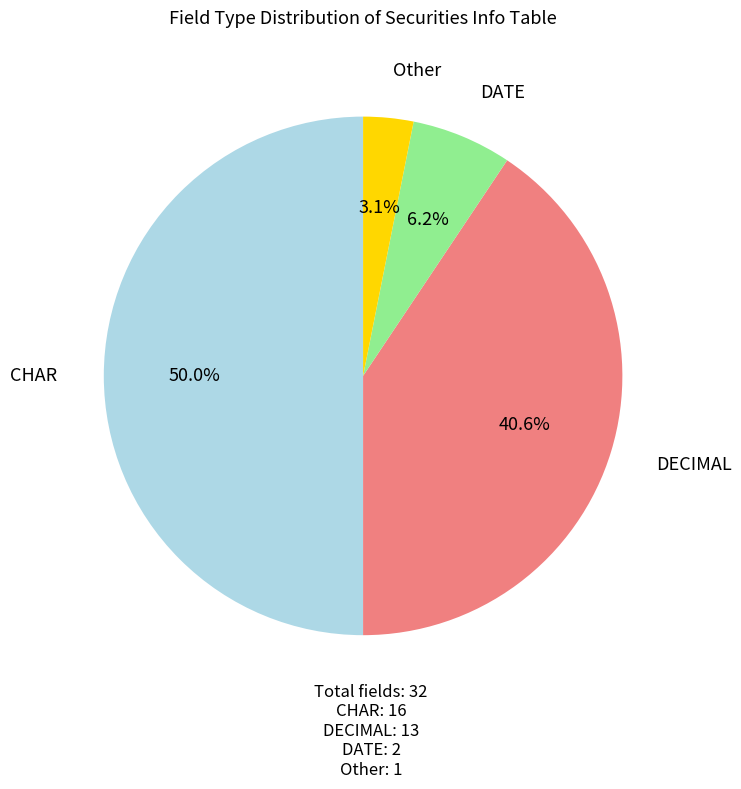

Between CHAR and DECIMAL, which is larger?

CHAR